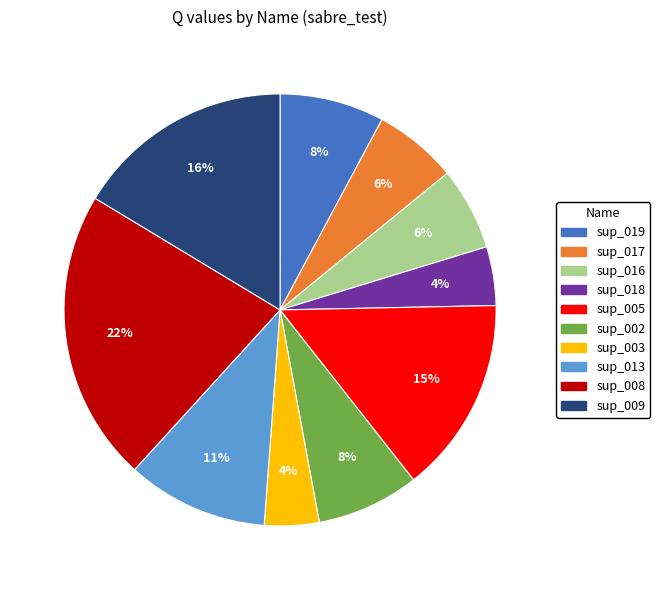

Which slice is the largest?

sup_008